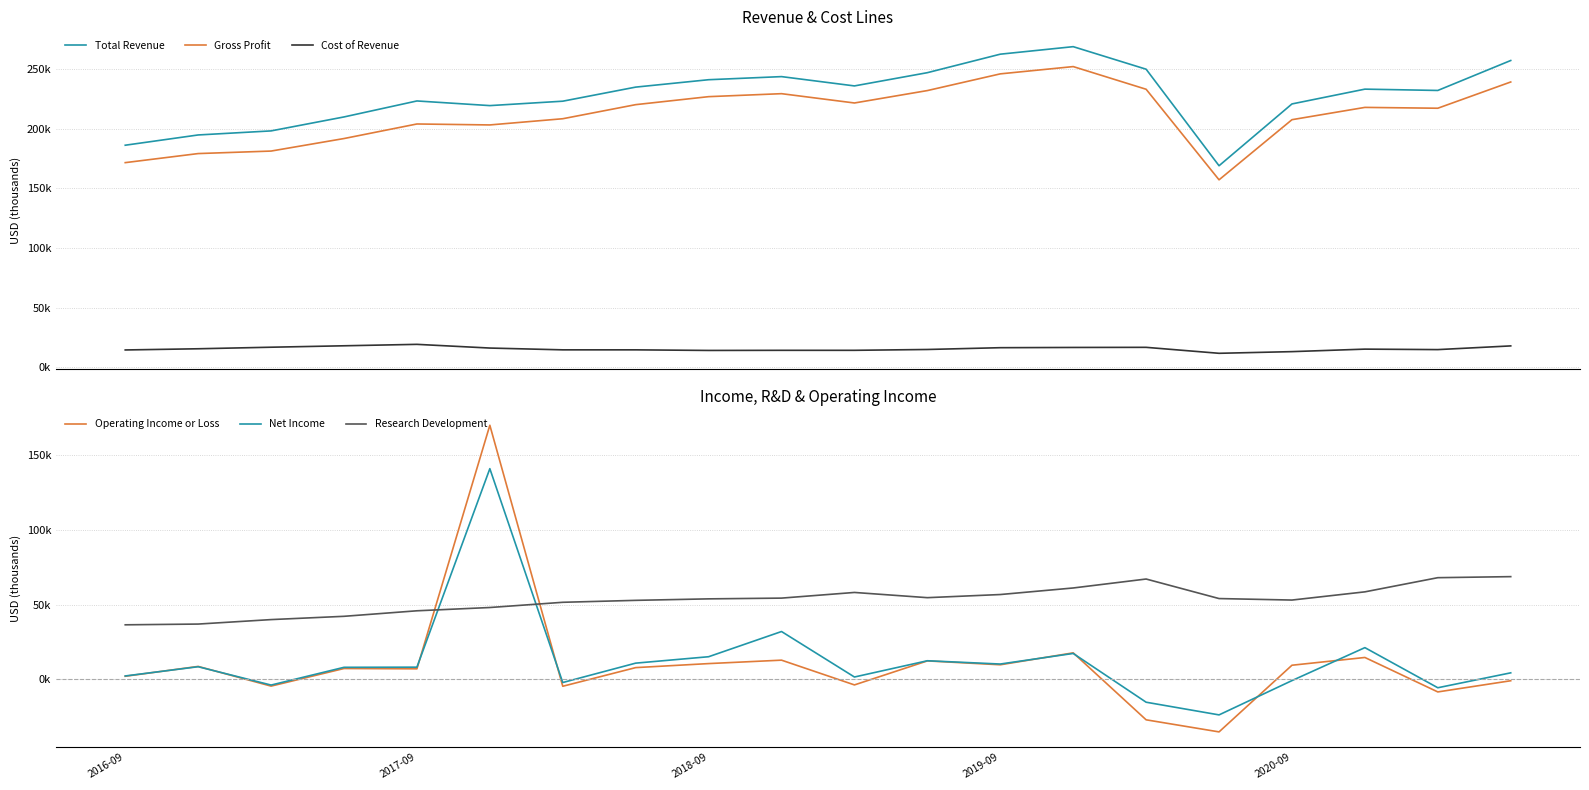

How many interior local valleys does the Gross Profit series have?

4